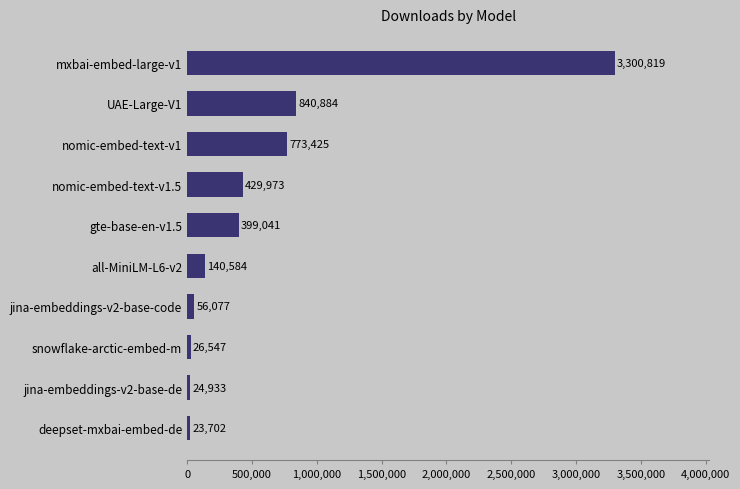

Read the value at UAE-Large-V1.

840884